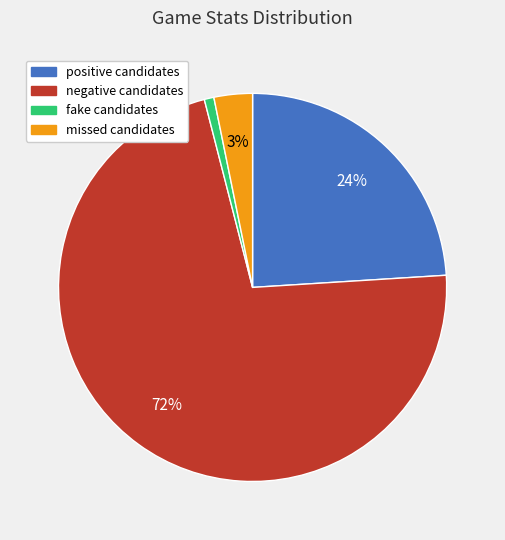

Count the number of slices in the pie.

4